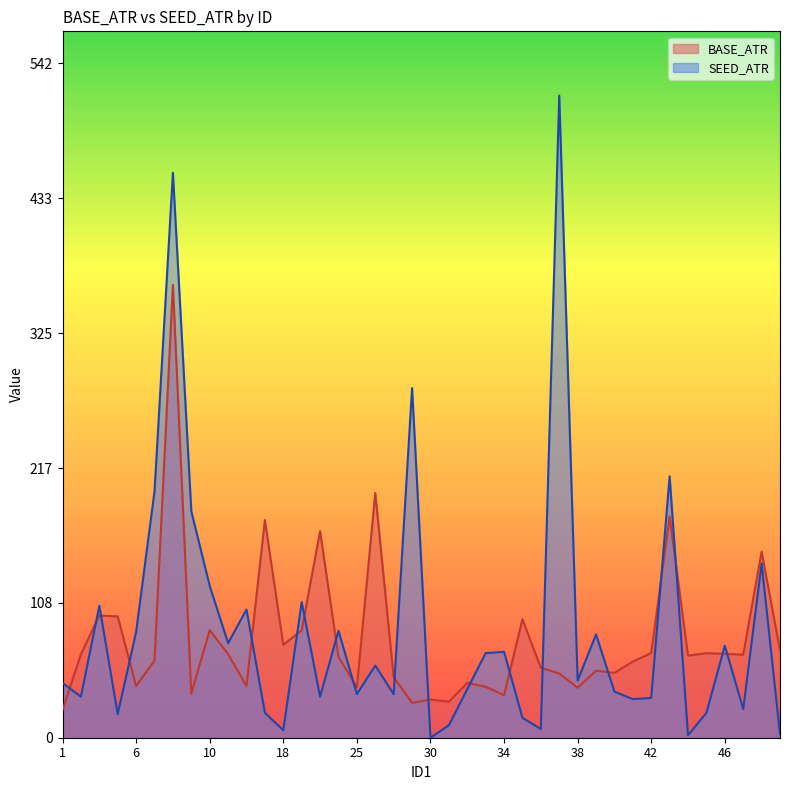

Which series has the widest spread of values?

SEED_ATR